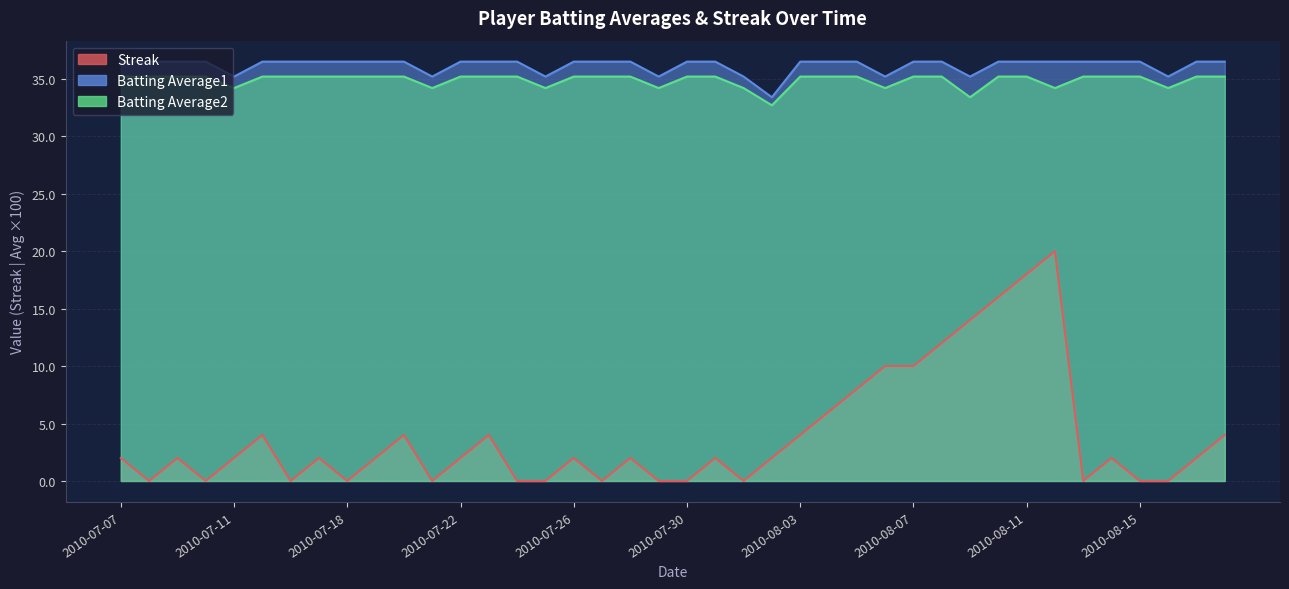

What is the value of the Batting Average1 point at the 4th from the left?

36.5